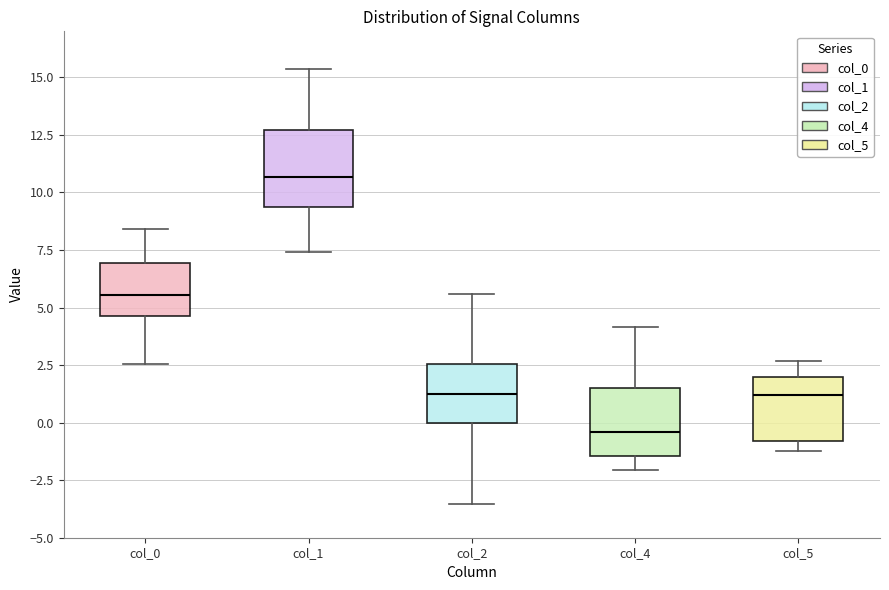

Reading left to right, transcribe this box plot: for each box, give where its median line is, the range the box spans, and where its two whiskers end, as read against the y-axis. The values are not printed on the chart, so give them approximately, as read against the axis.

col_0: median 5.5, box 4.5 to 7.0, whiskers 2.5 to 8.5
col_1: median 10.5, box 9.5 to 12.5, whiskers 7.5 to 15.5
col_2: median 1.0, box 0.0 to 2.5, whiskers -3.5 to 5.5
col_4: median -0.5, box -1.5 to 1.5, whiskers -2.0 to 4.0
col_5: median 1.0, box -1.0 to 2.0, whiskers -1.0 (just below the box's lower edge) to 2.5